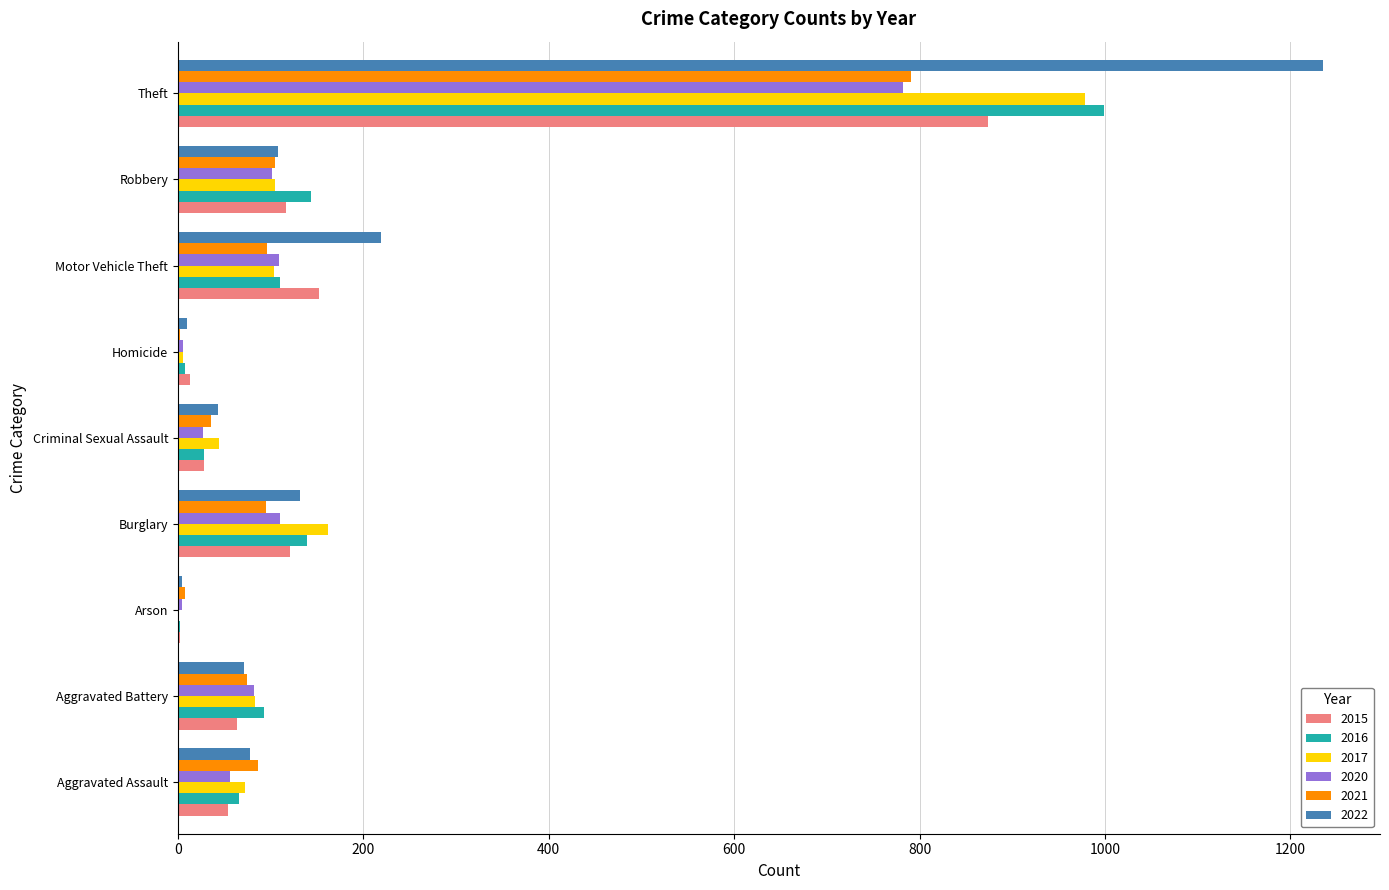

Which series changed the most between Aggravated Battery and Theft?

2022